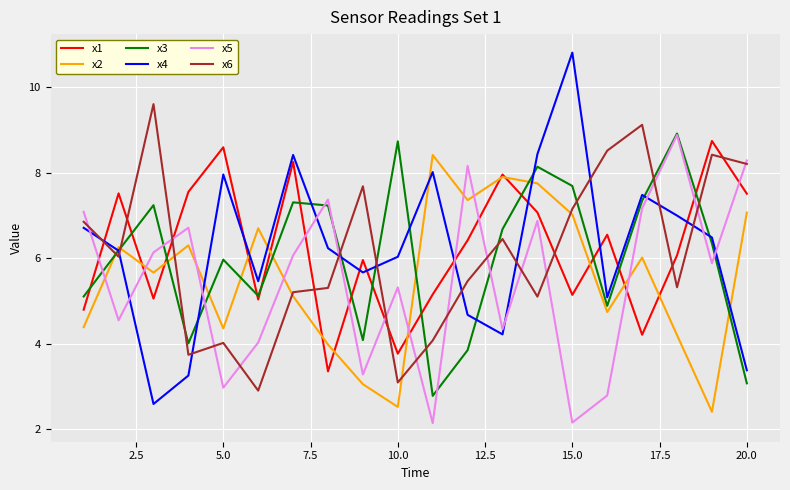

What are all the series names shown in the legend?

x1, x2, x3, x4, x5, x6